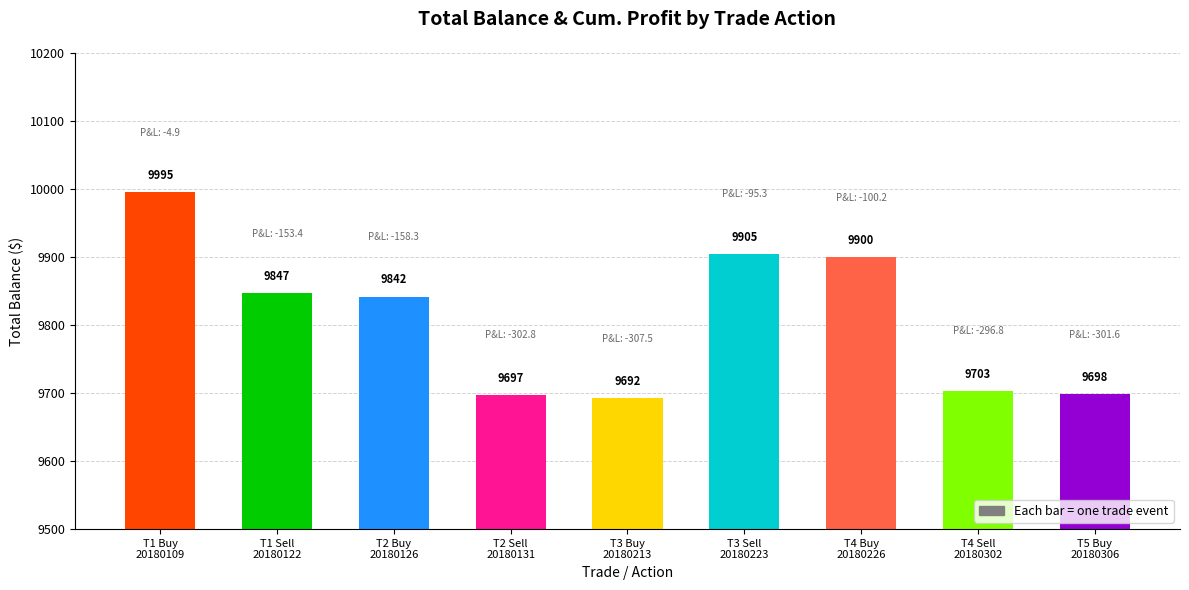

Does the chart contain any negative values?

No